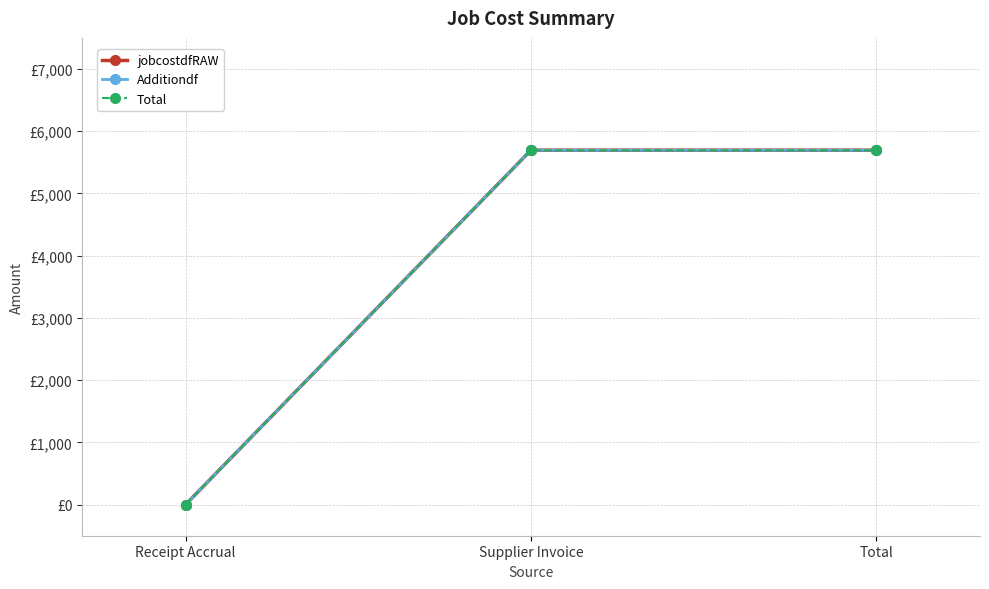

What is the value of the Total point at the 2nd from the left?

5695.2